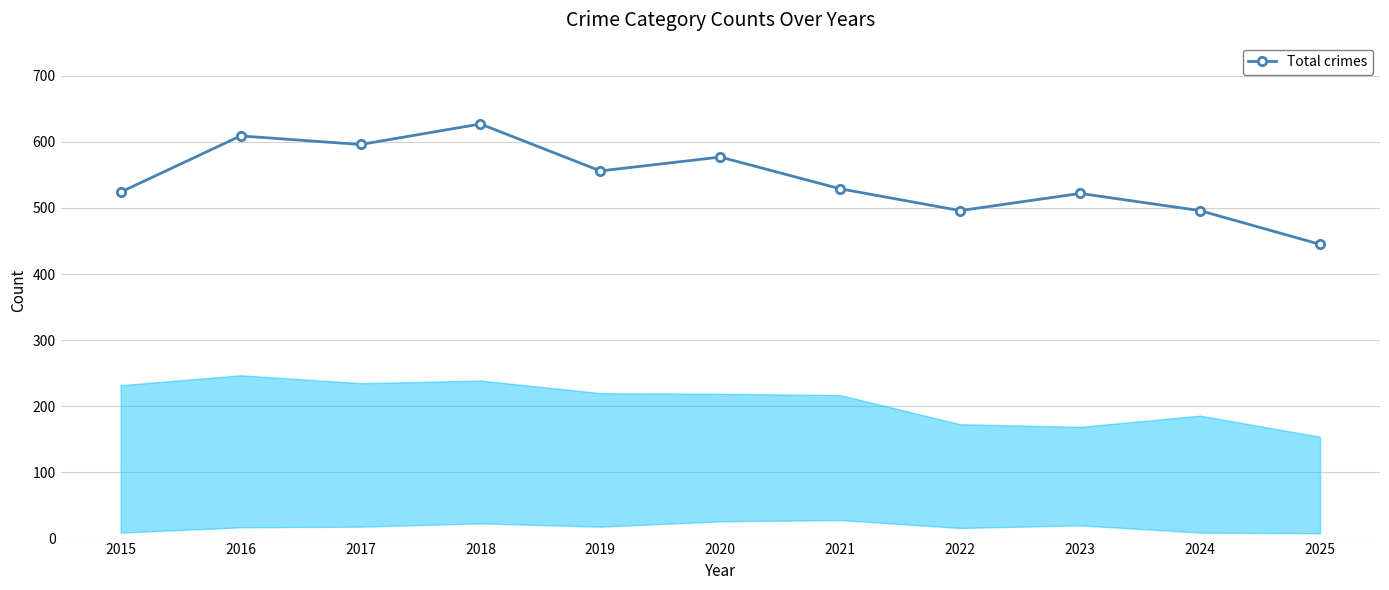

What is the sum of the values at 2016 and 2015?

1133